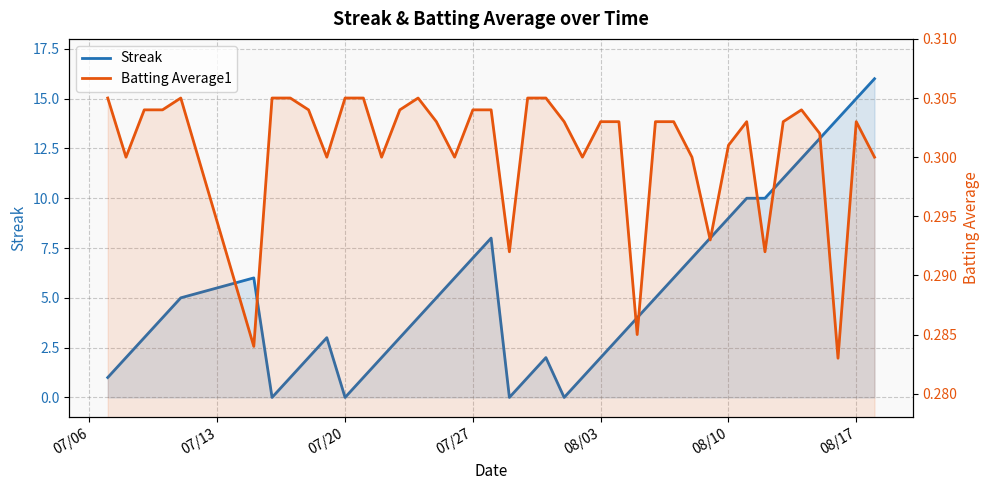

In Batting Average1, how many points are higher than both neighbors (excluding endpoints)?

5